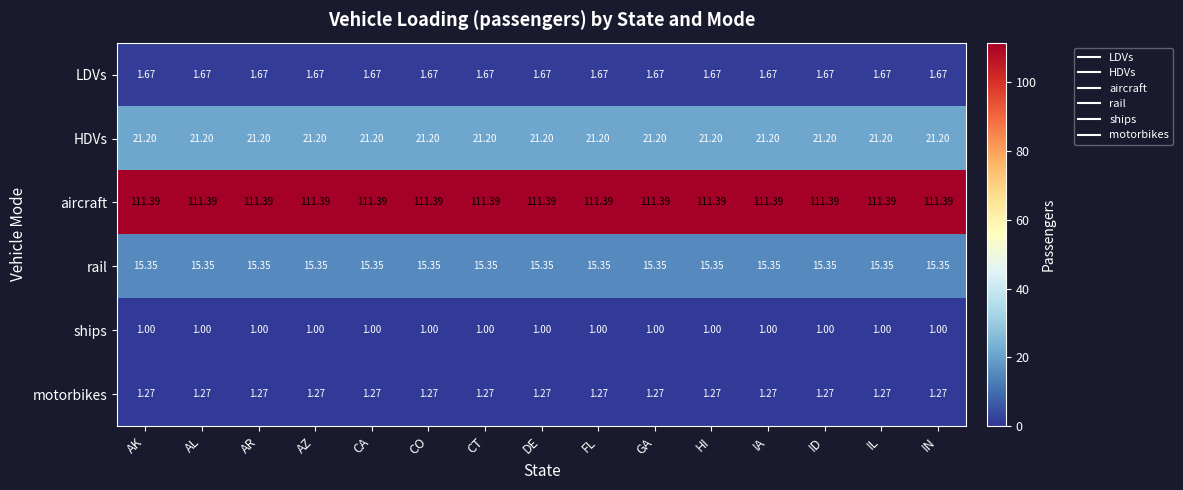

Is the value of LDVs at DE greater than the value of ships at AZ?

Yes